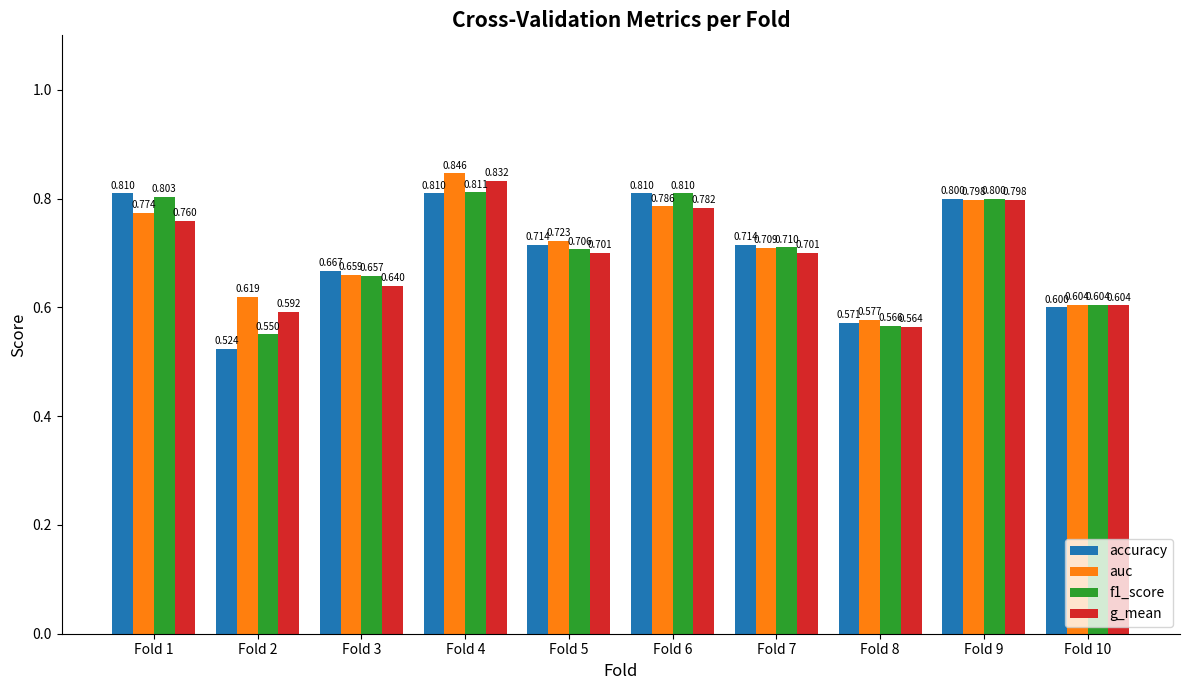

Rank the series at Fold 3 from highest to lowest value.

accuracy, auc, f1_score, g_mean